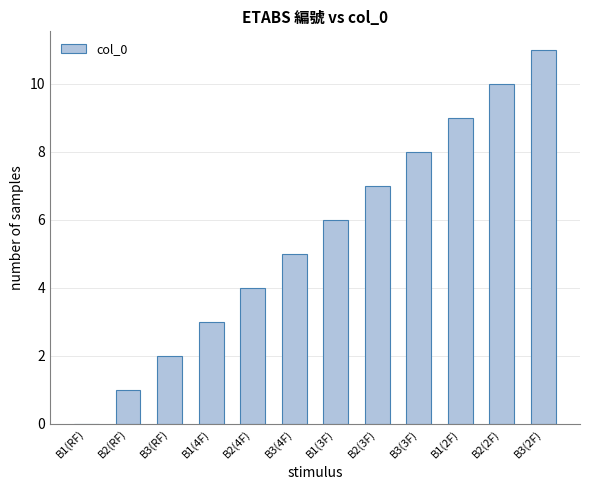

Reading left to right, transcribe all the data shown in this chart.

B1(RF)=0	B2(RF)=1	B3(RF)=2	B1(4F)=3	B2(4F)=4	B3(4F)=5	B1(3F)=6	B2(3F)=7	B3(3F)=8	B1(2F)=9	B2(2F)=10	B3(2F)=11